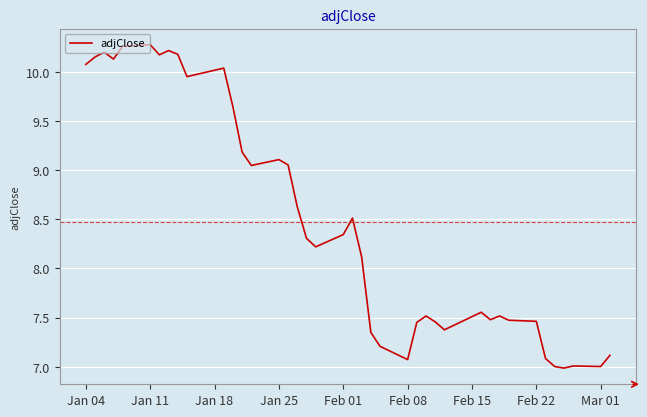

Count the number of categories in the chart.

40